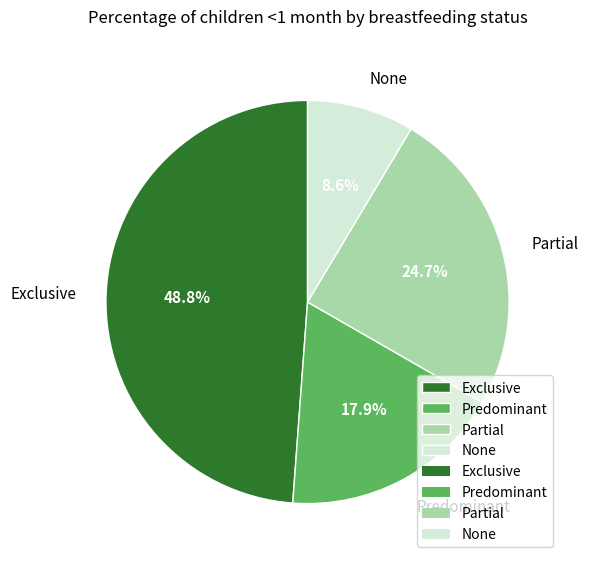

What is the total percentage of None and Predominant?

26.5%